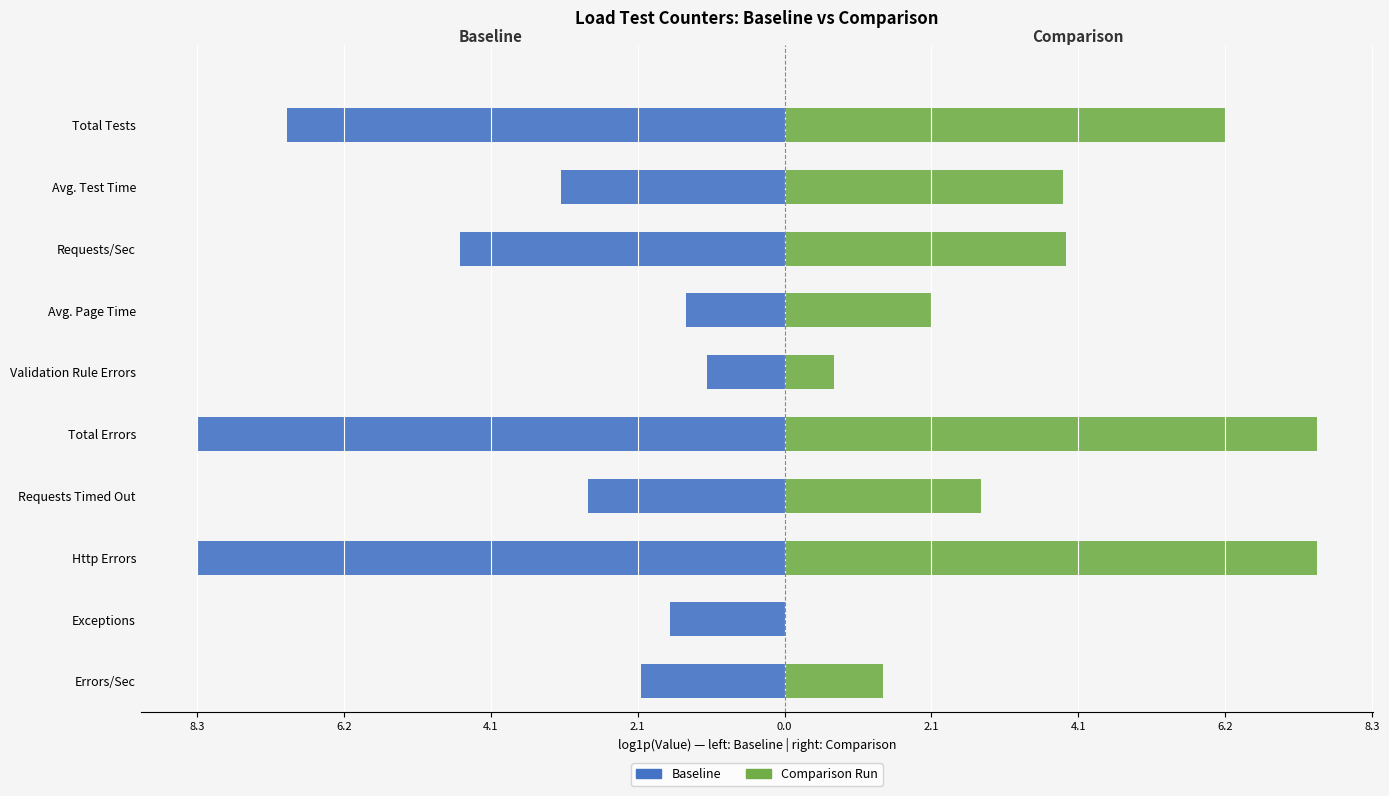

What is the difference between the maximum and minimum values in the Comparison Run series?

7.5